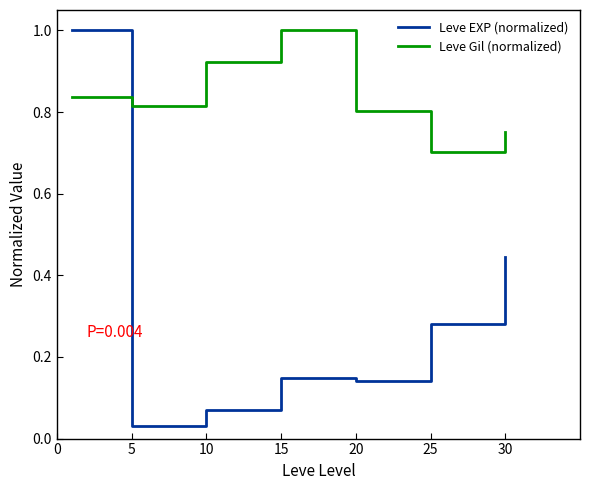

Rank the series by their average value, from lowest to highest.

Leve EXP (normalized), Leve Gil (normalized)